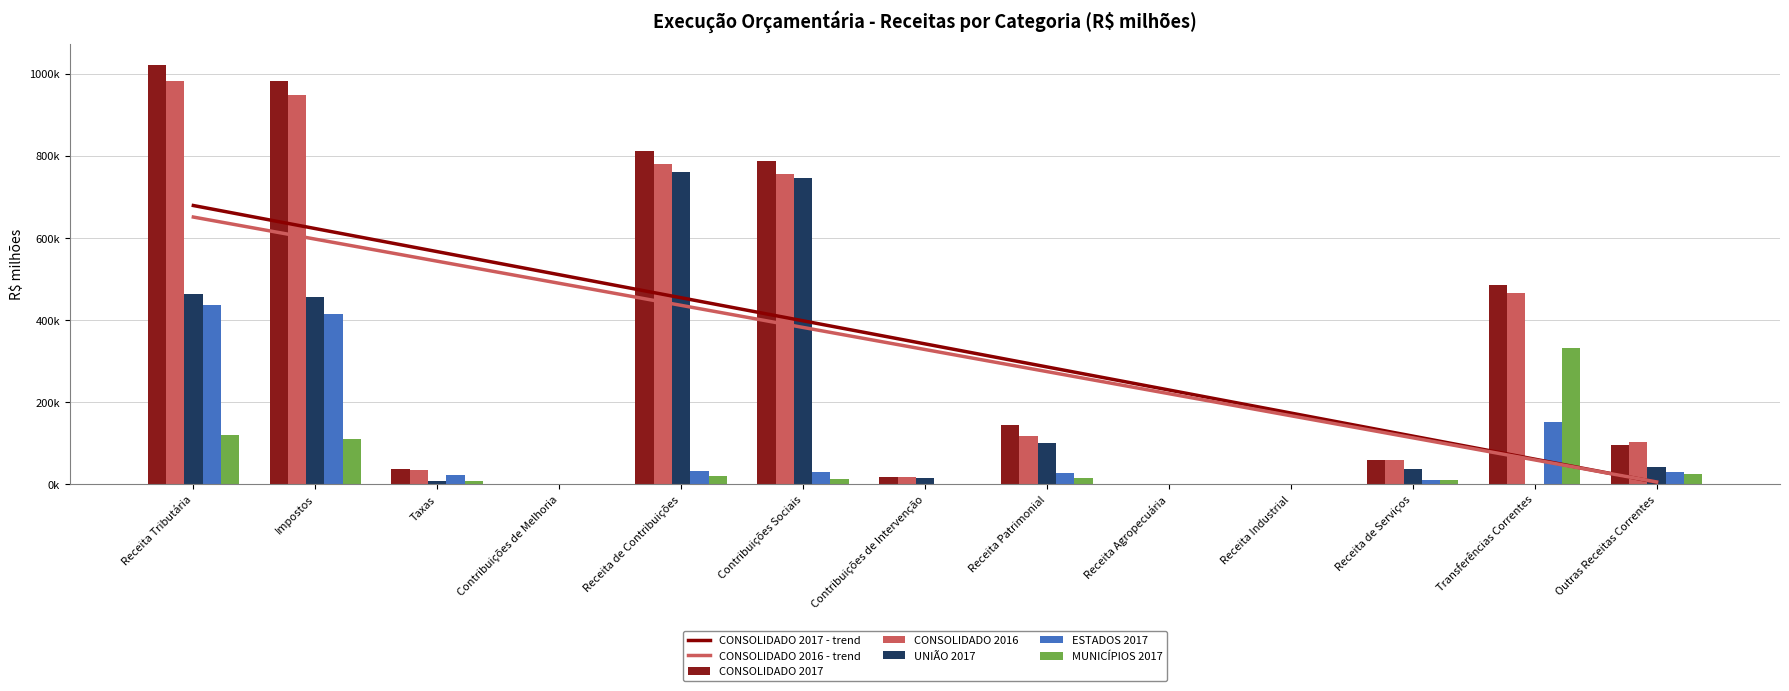

How many bars are there in each group?

5